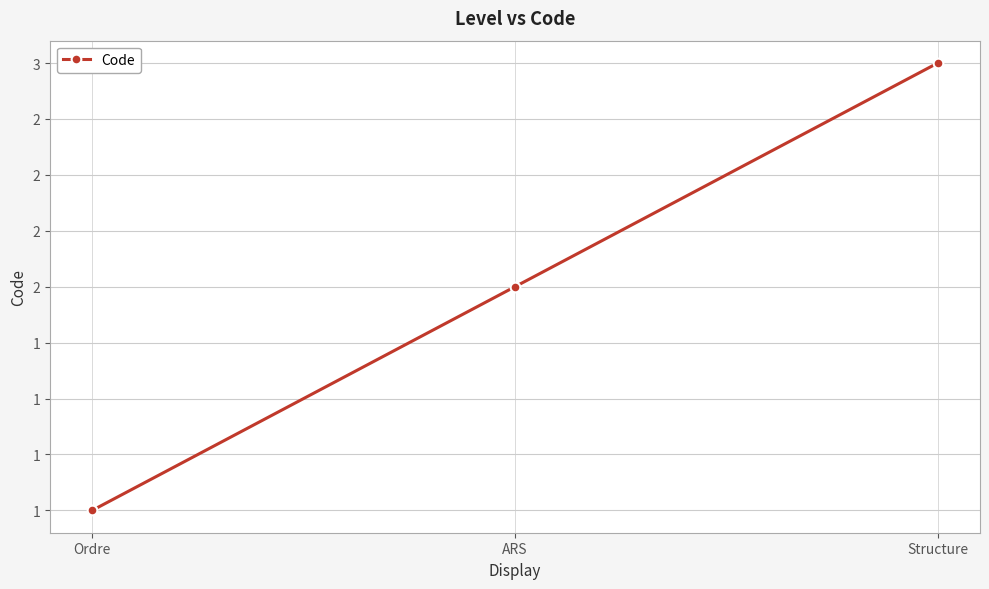

Reading right to left, extract all data points from this chart.

3	2	1